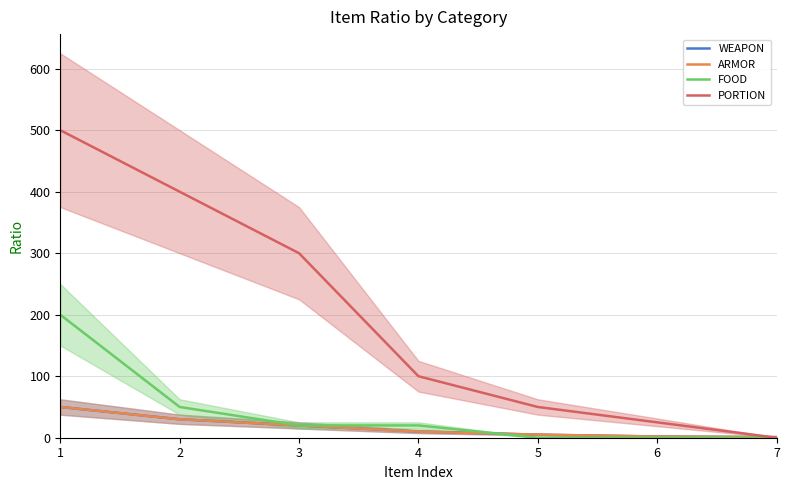

What is the sum of all PORTION values?

1375